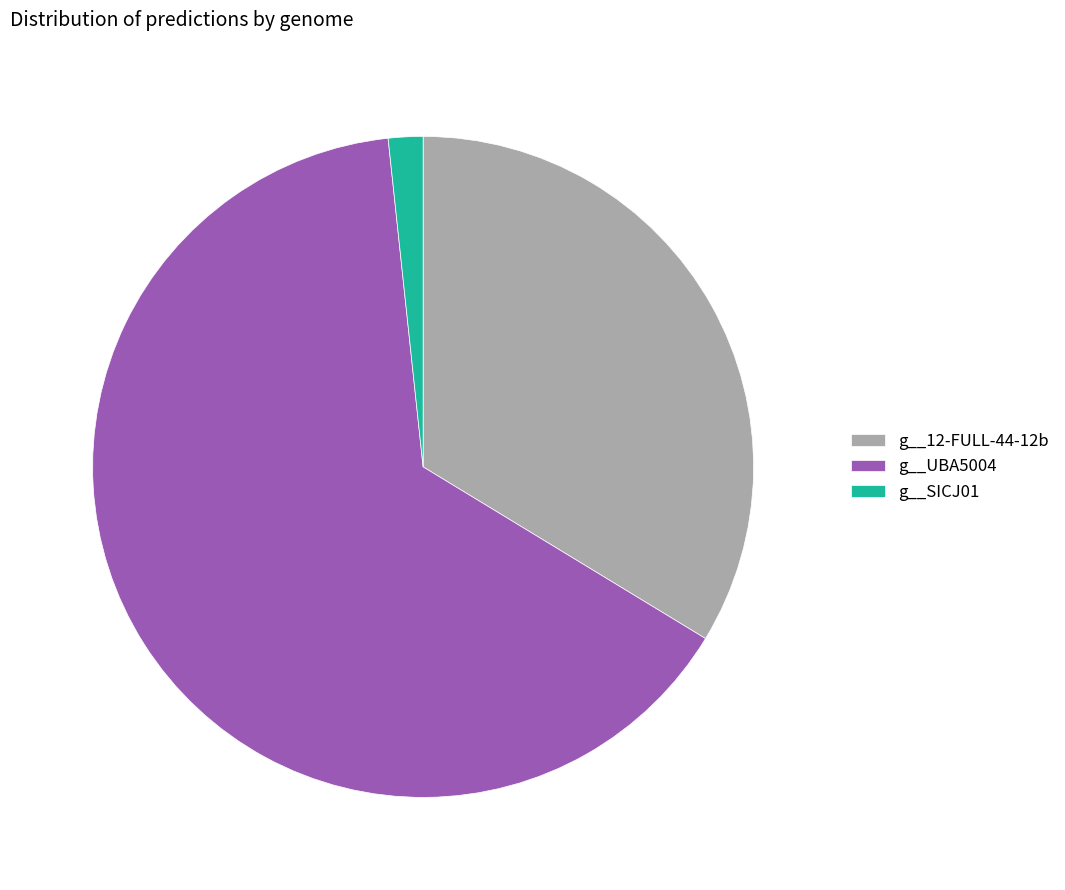

Which slice is the smallest?

g__SICJ01